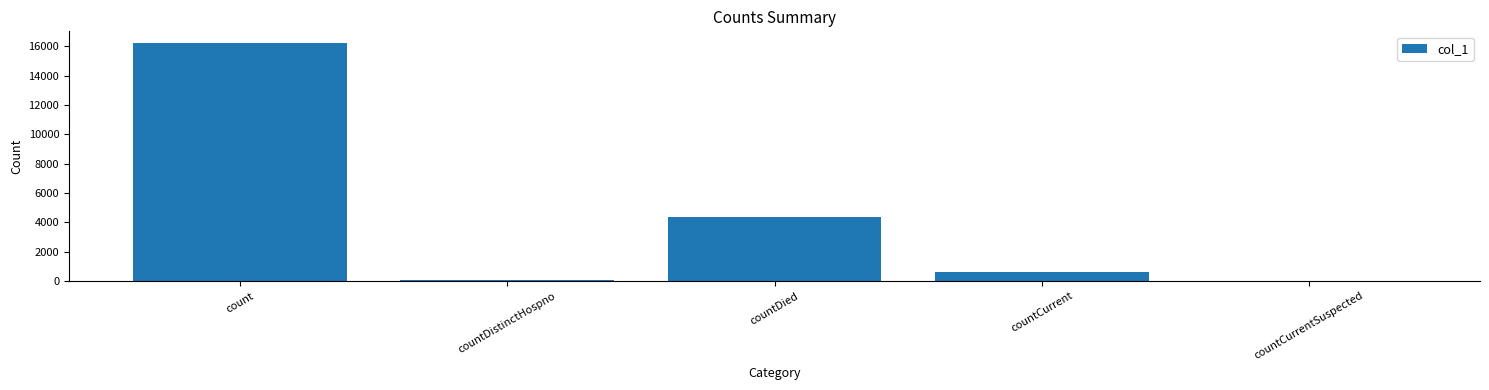

What is the greatest value displayed?

16215